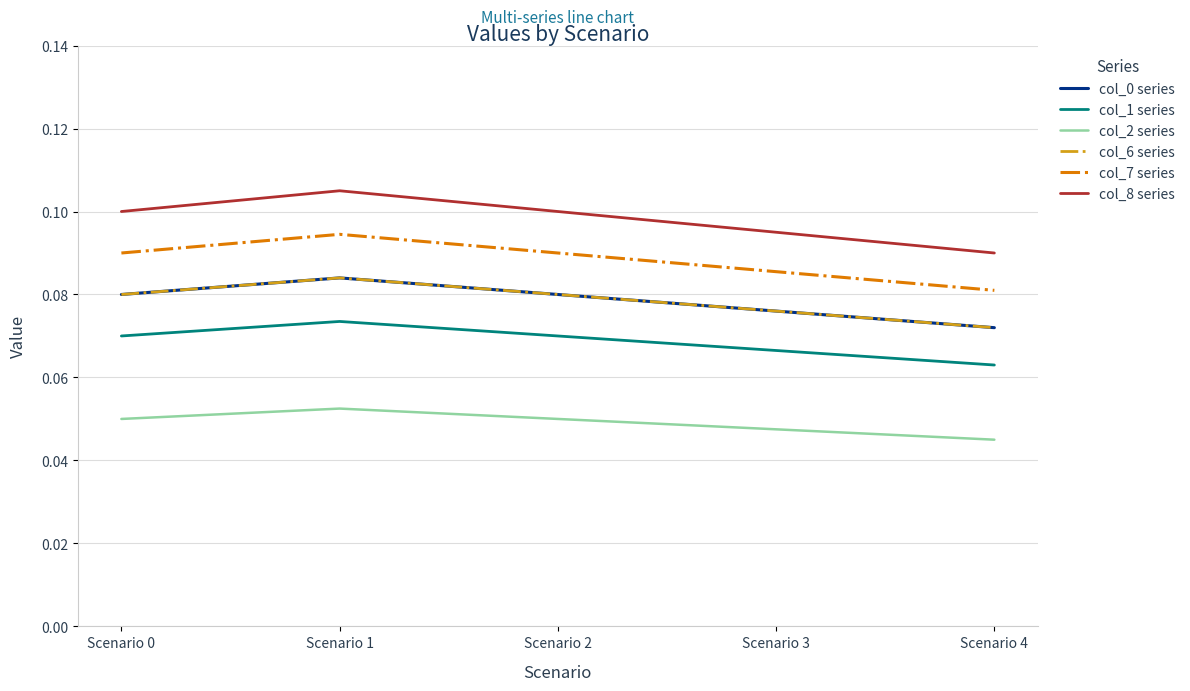

Does the chart display data point markers on the line(s)?

No